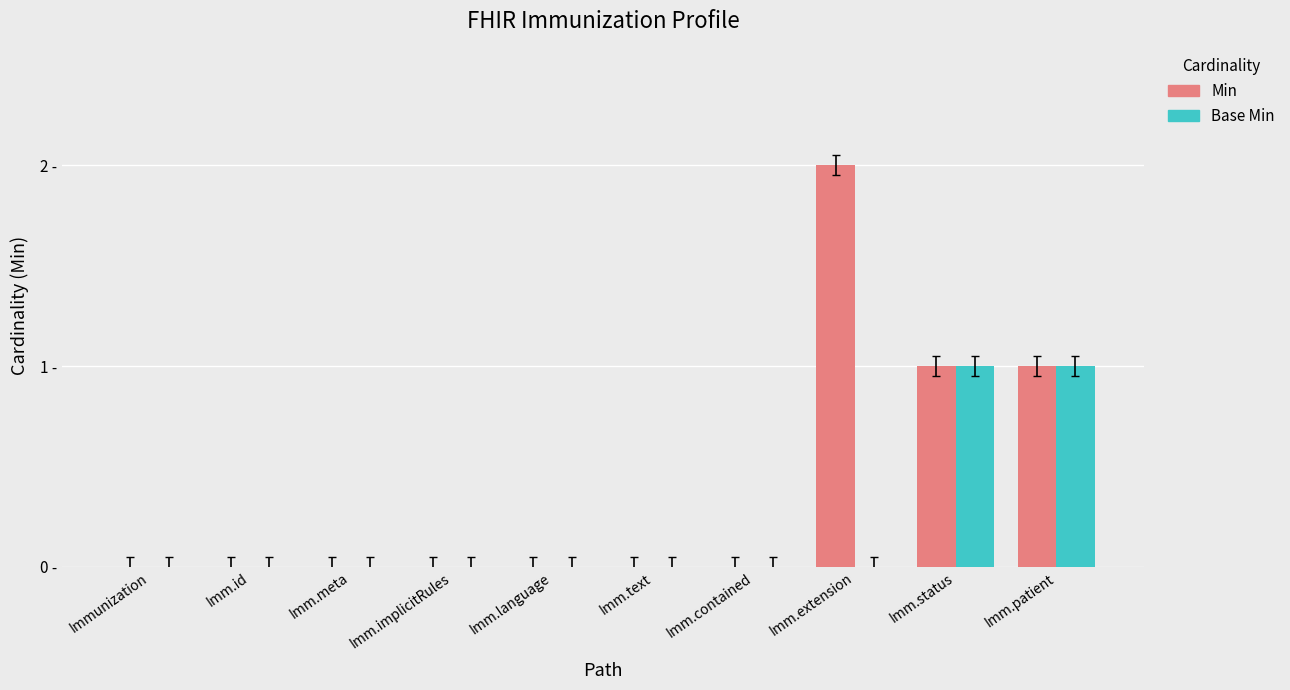

What are all the series names shown in the legend?

Min, Base Min